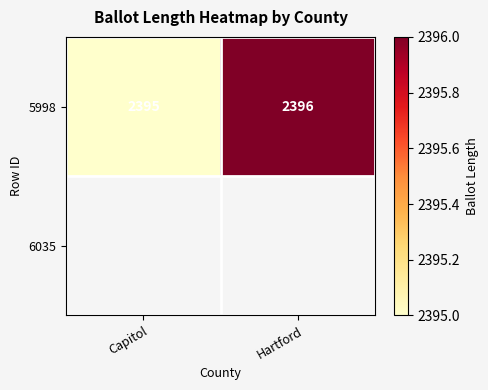

Which category has the highest value across all series?

Hartford